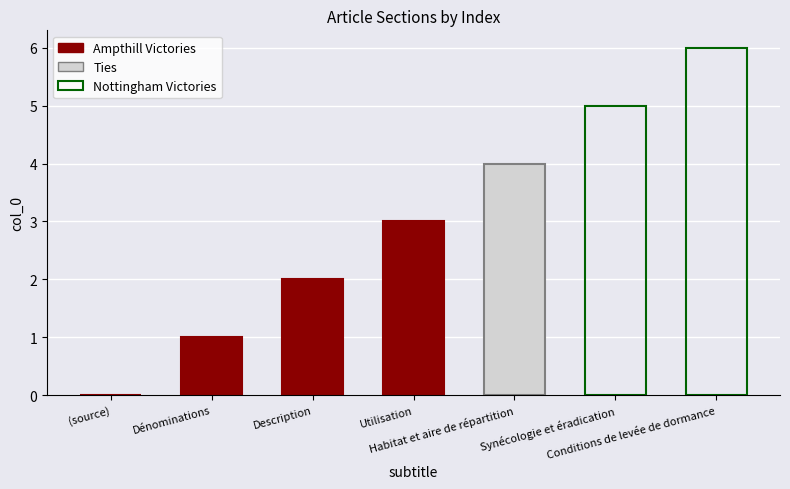

What value does the data have at Conditions de levée de dormance?

6